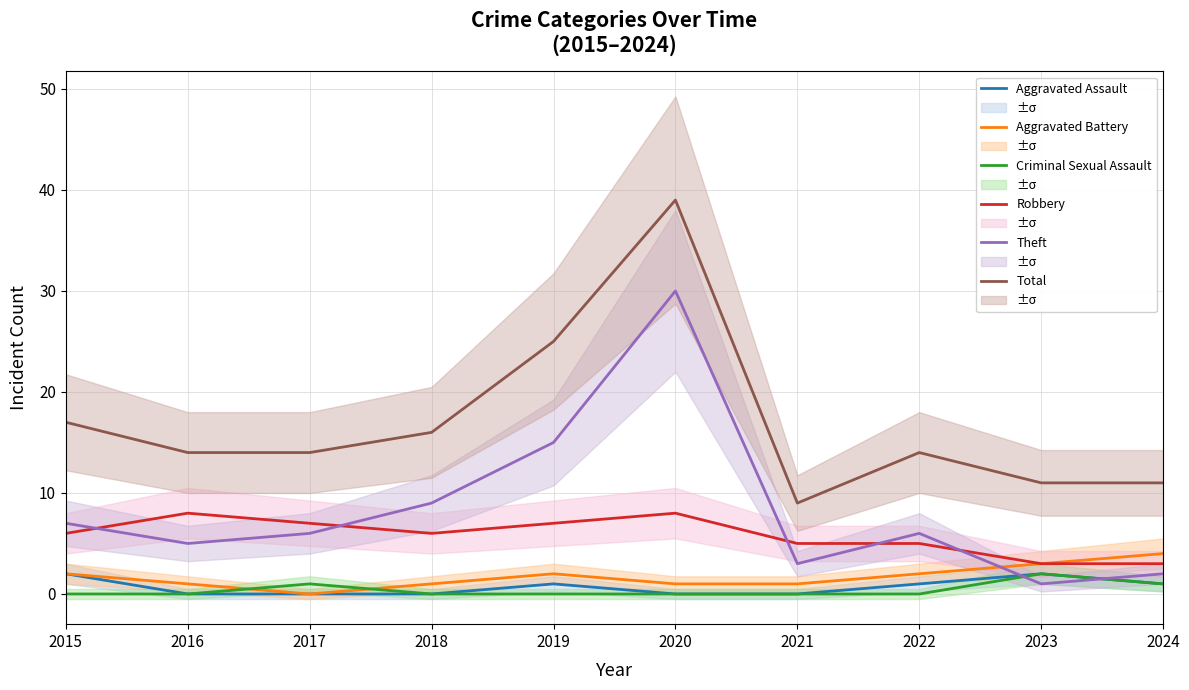

What is the sum of the Theft values at 2017 and 2018?

15